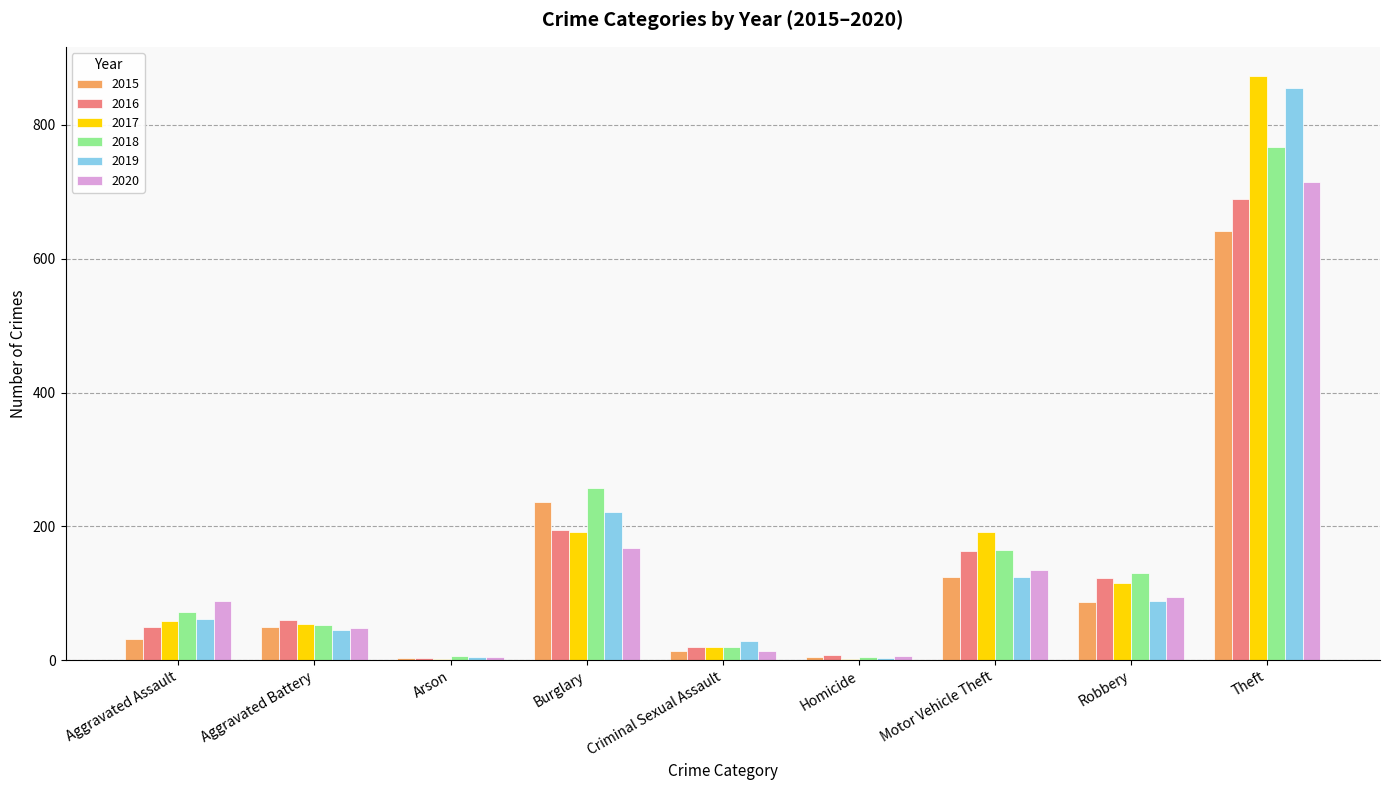

Are the bars horizontal?

No